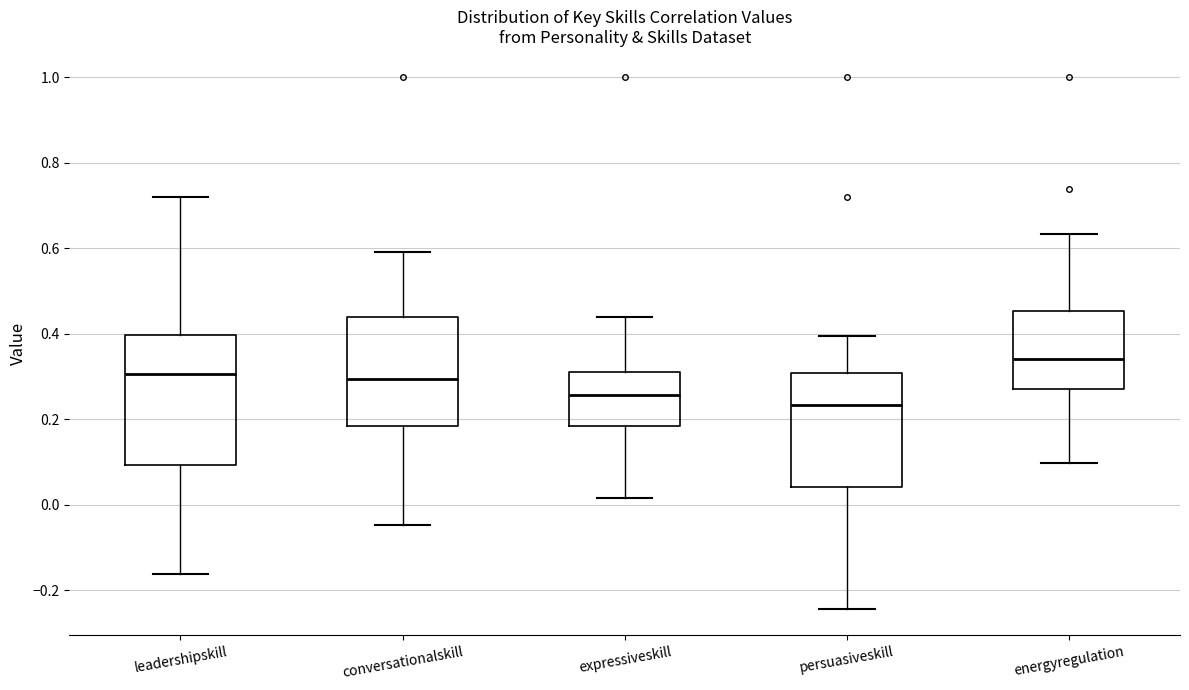

Where is the upper edge of the box for persuasiveskill on the y-axis? The values are not printed on the chart, so give them approximately, as read against the axis.

0.30